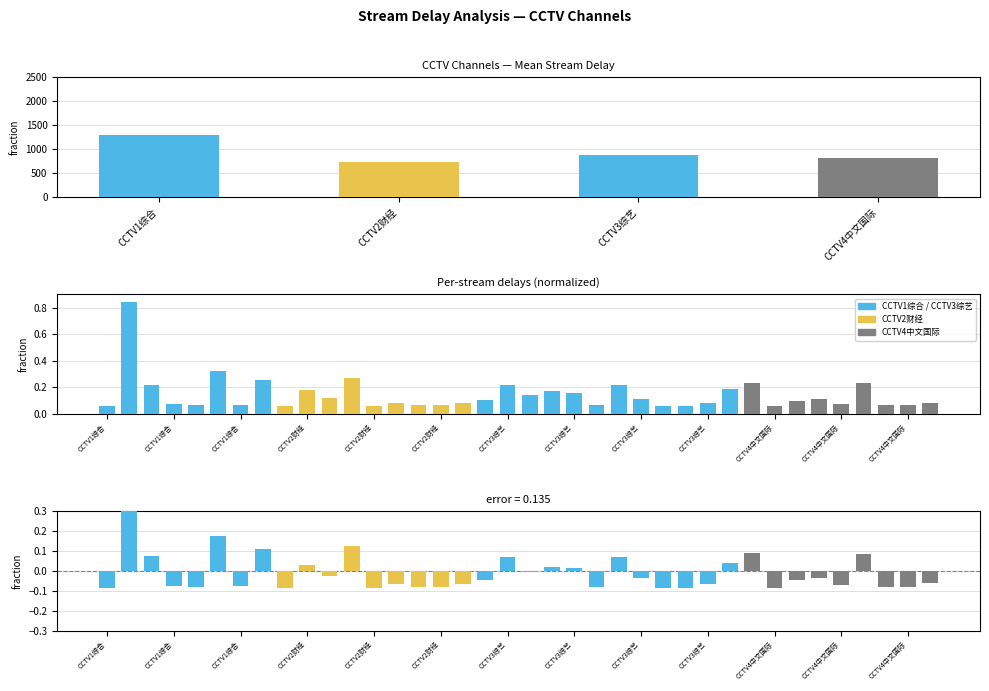

Count the number of categories in the chart.

4